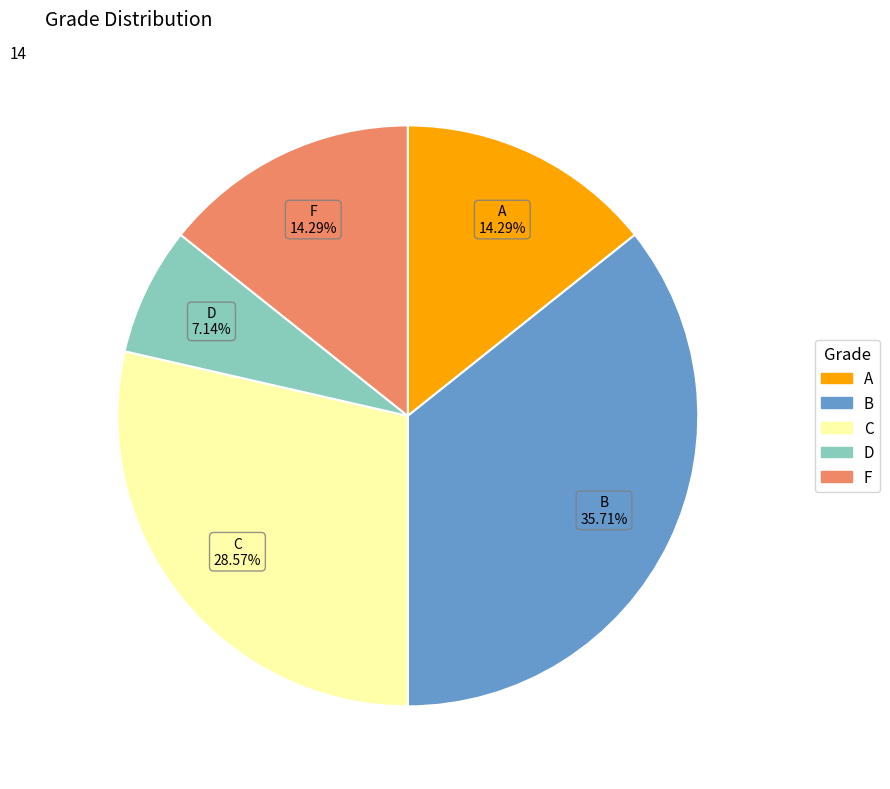

Does any single category account for the majority?

No